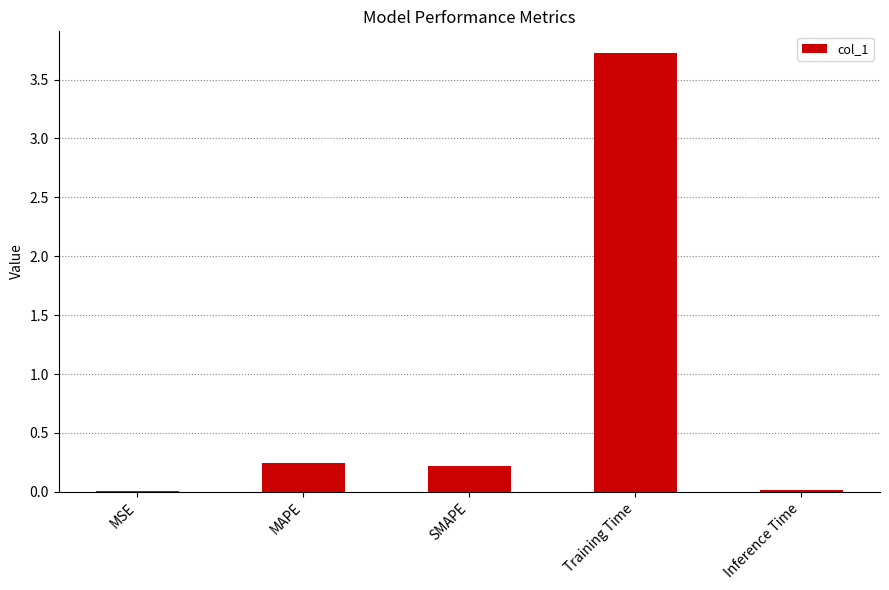

What is the ratio of the value at SMAPE to the value at Training Time?

0.1